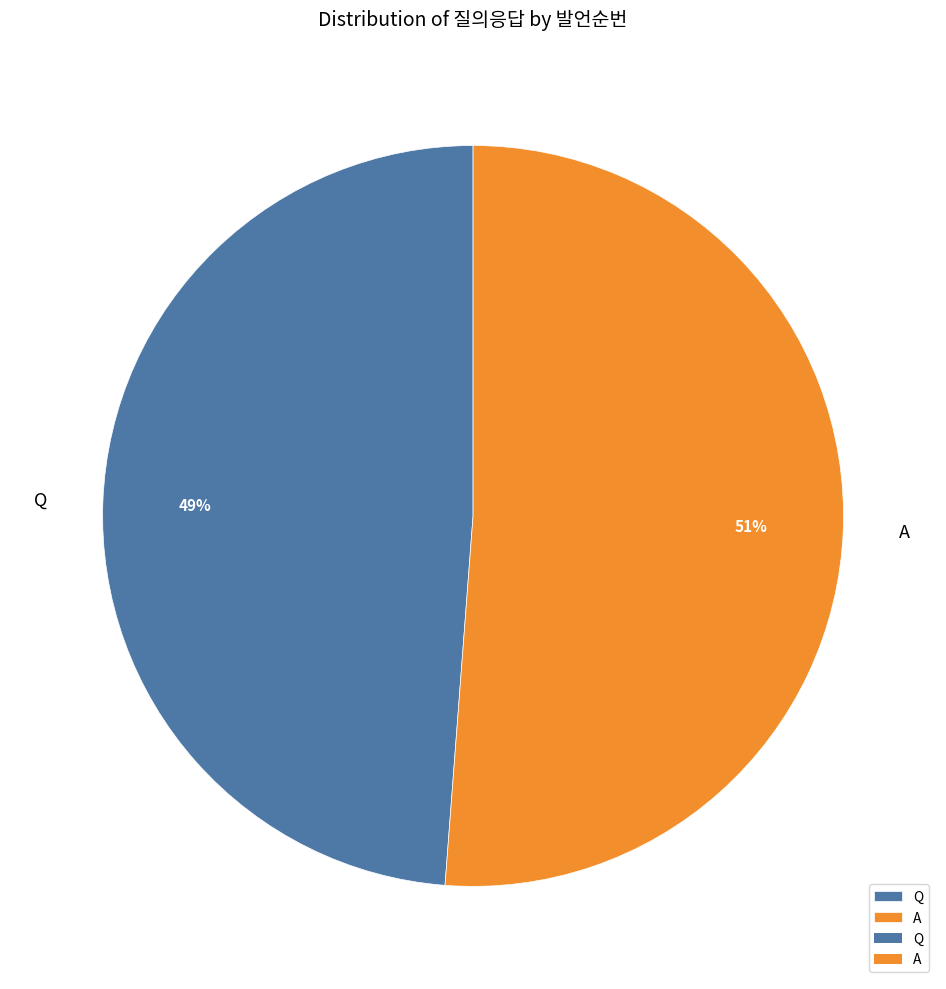

Which slice is the largest?

A